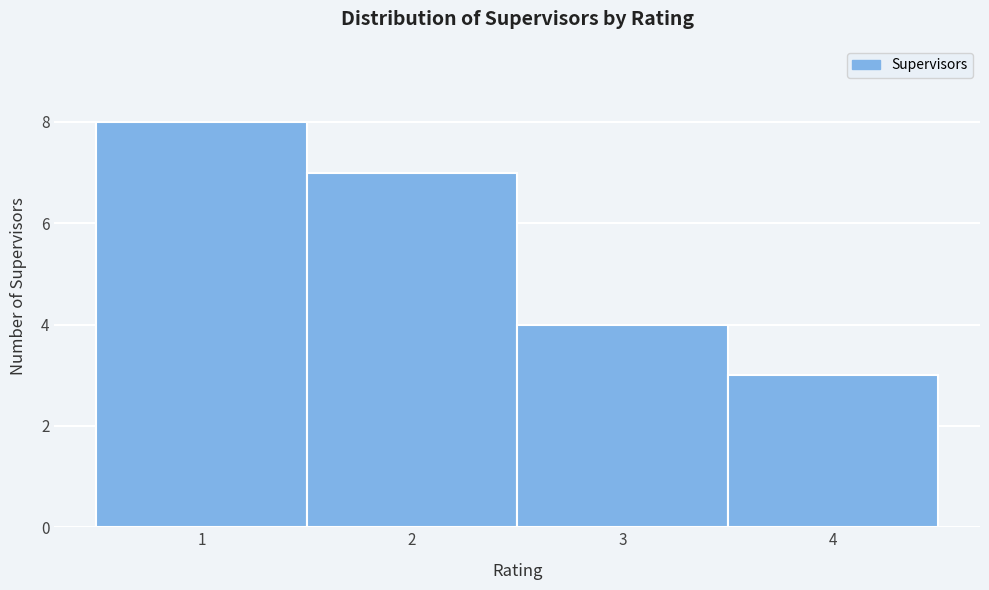

Which range on the x-axis has the tallest bar?

0.5 to 1.5